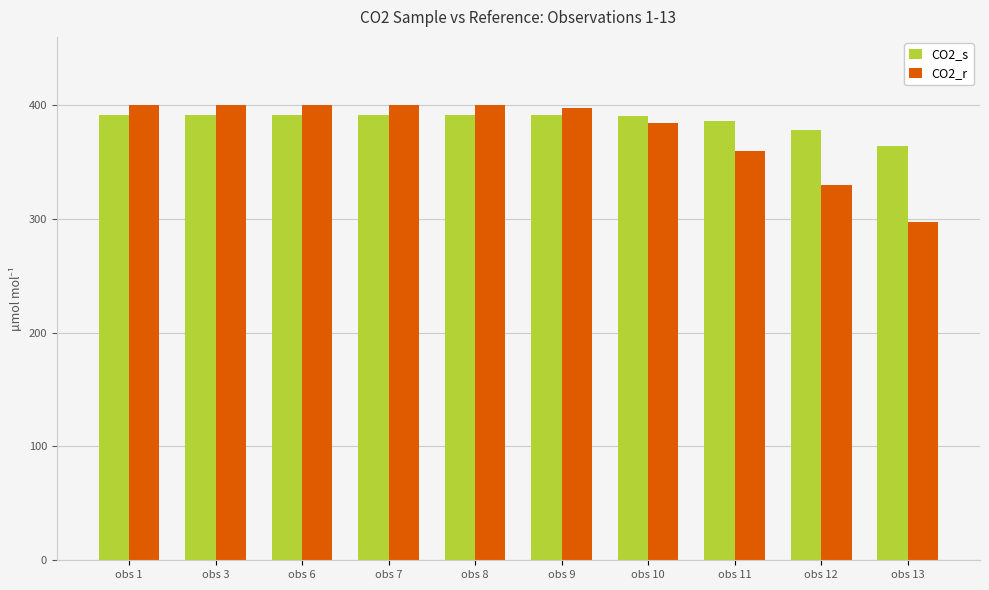

What is the minimum value shown in the chart?

297.4